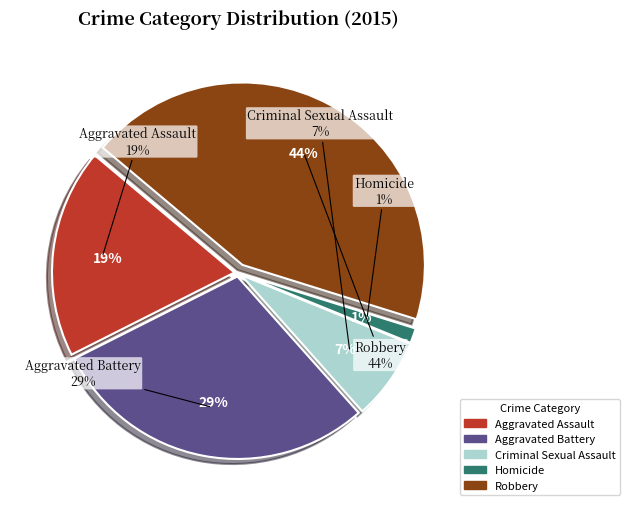

How much of the chart is everything except Aggravated Assault?

81.5%